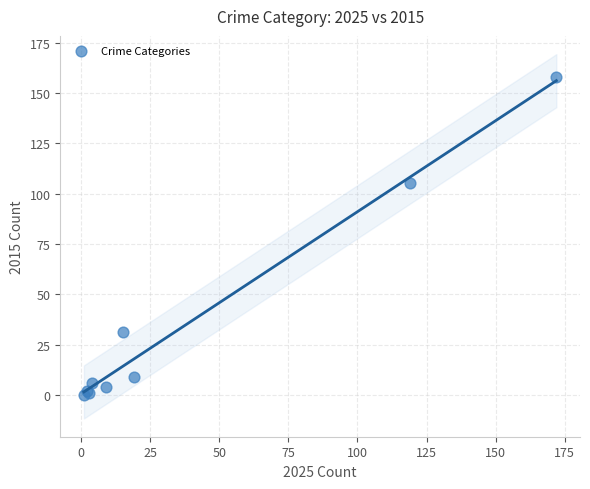

What Y value in the scatter plot is closest to 79?

105